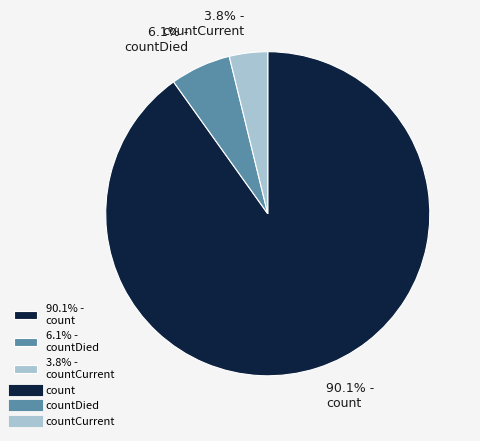

Is there any slice that represents more than half of the pie?

Yes